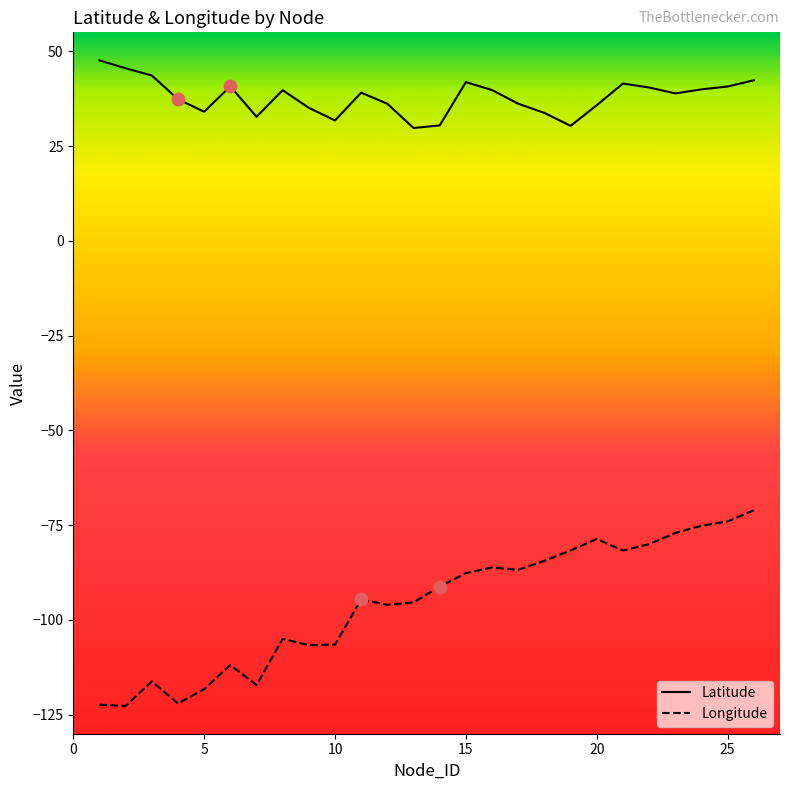

Which series has the largest total across all categories?

Latitude